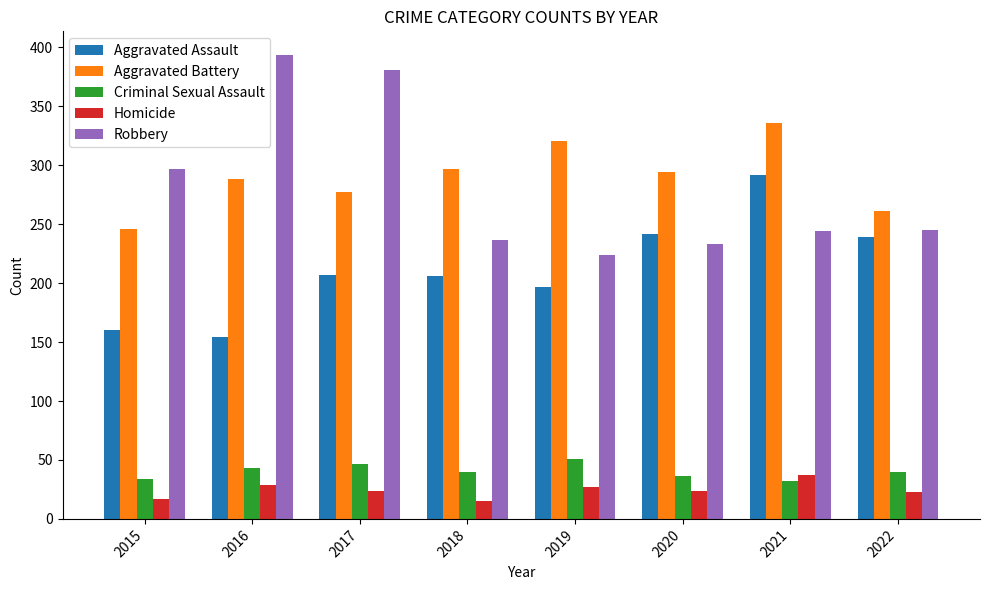

What is the sum of all Aggravated Battery values?

2320